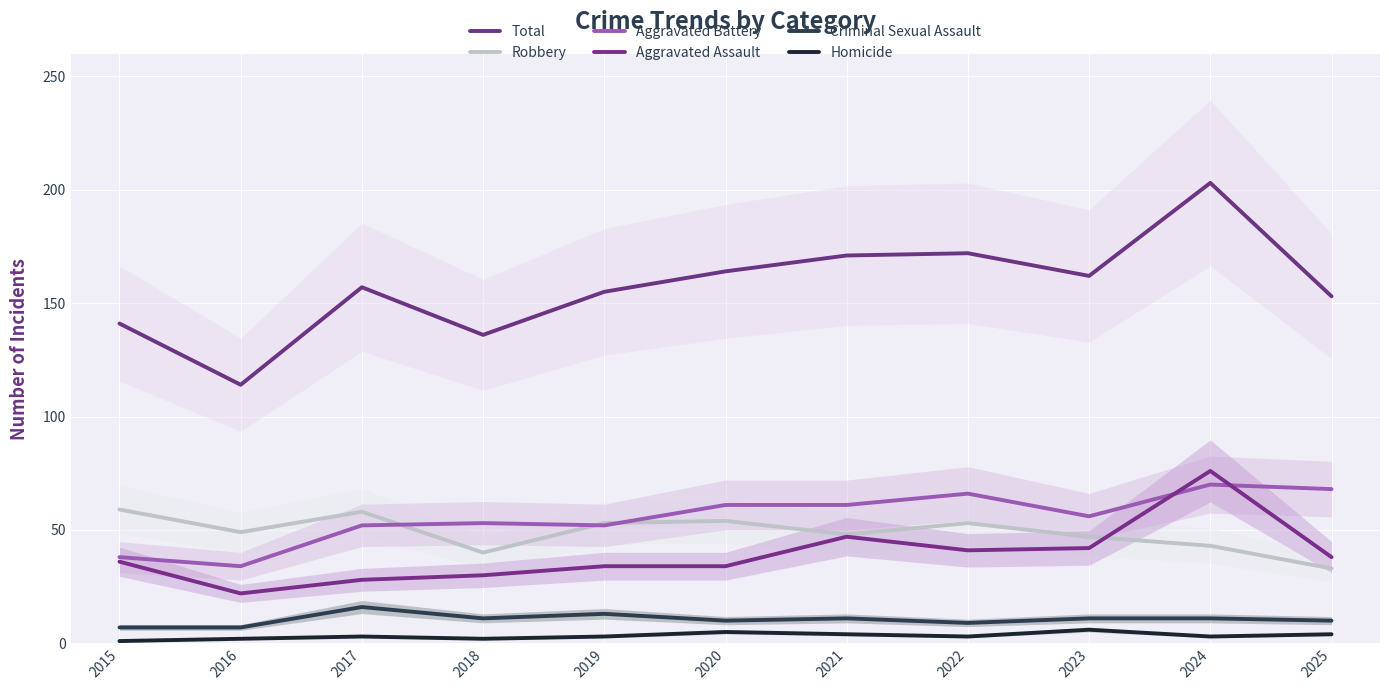

At which label does Aggravated Battery reach its minimum?

2016